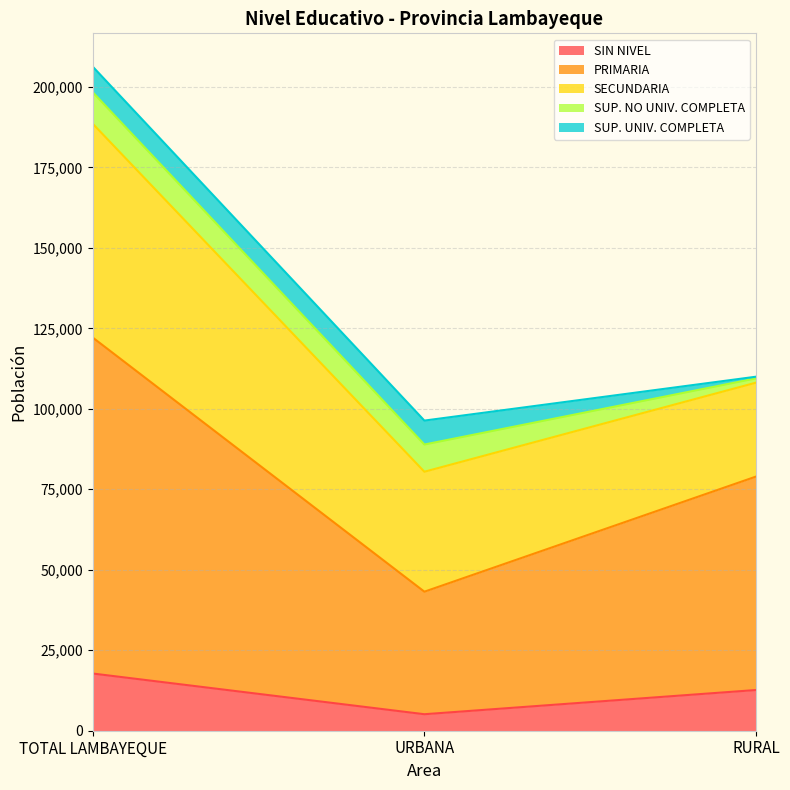

Between TOTAL LAMBAYEQUE and RURAL, which series saw the biggest shift?

PRIMARIA